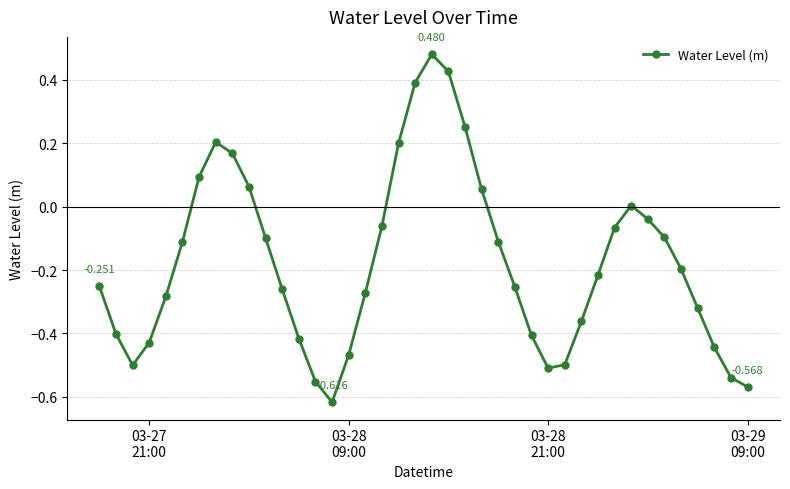

True or false: there are more than 2 points higher than both neighbors.

True